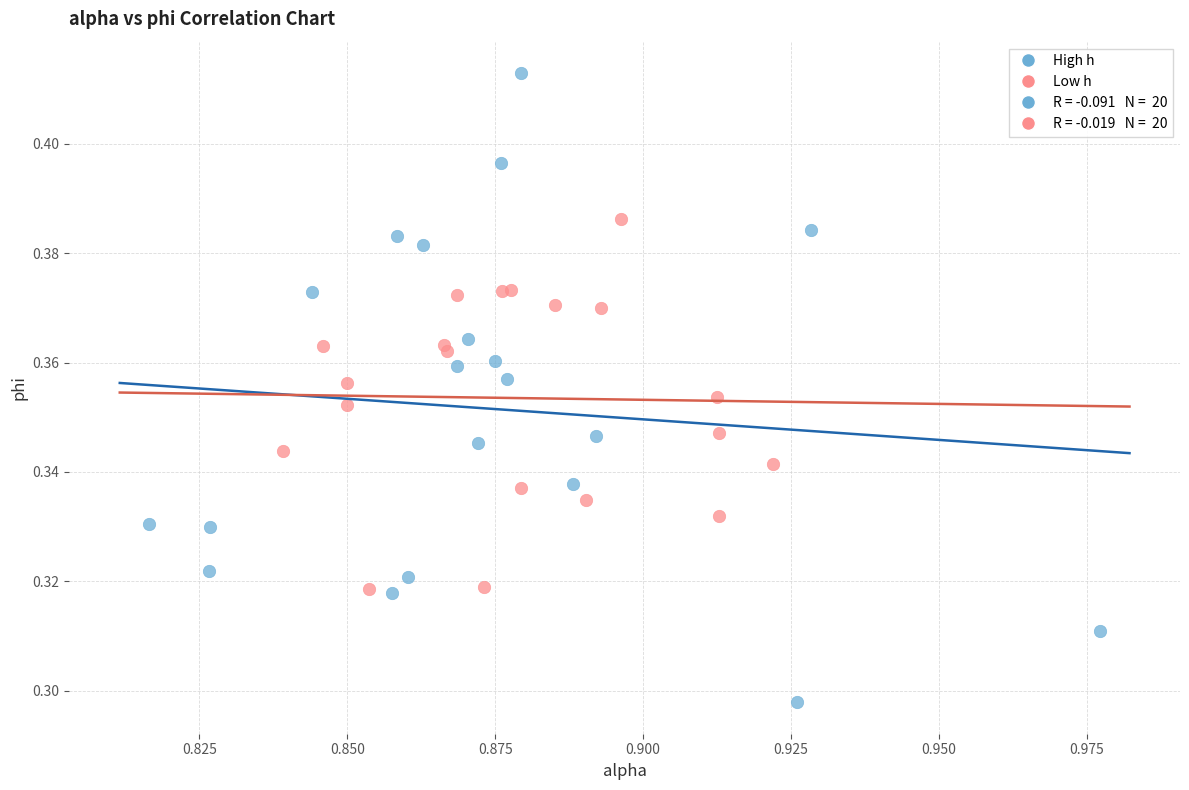

Which series has the widest spread of Y values?

High h